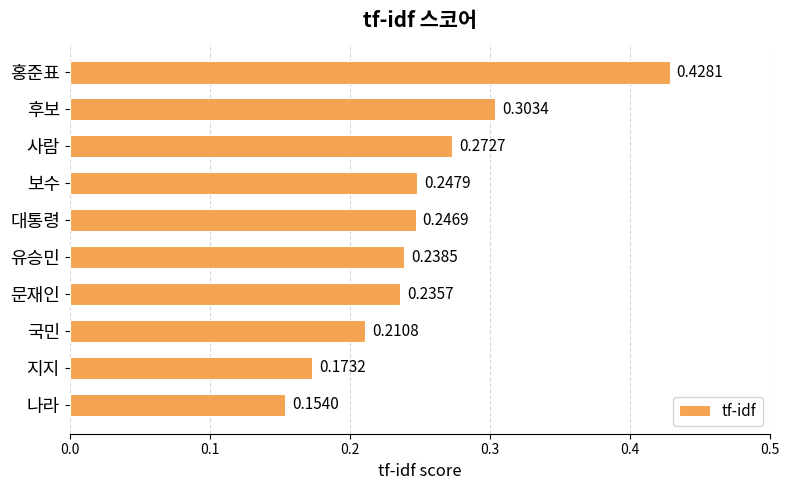

What is the label of the 6th bar from the top?

유승민